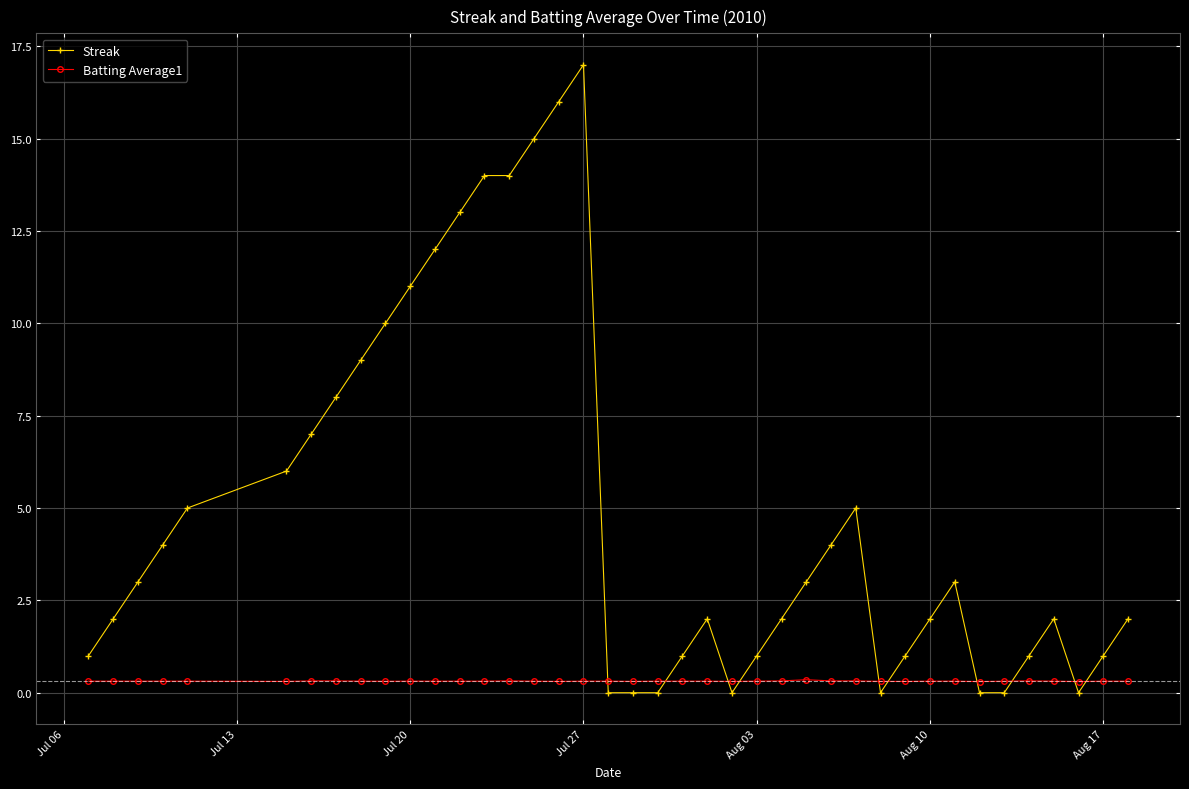

What is the average value of the Batting Average1 series?

0.3